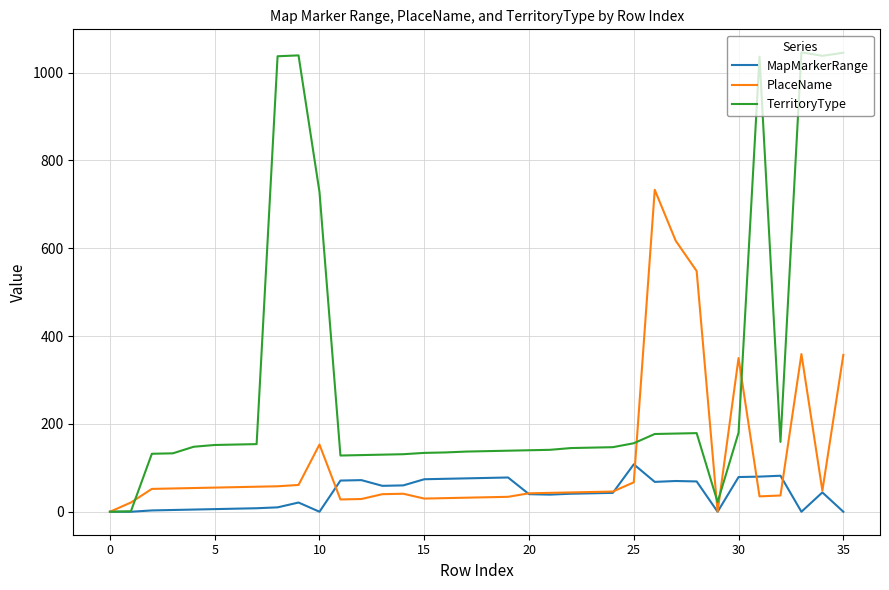

What is the average value of the MapMarkerRange series?

42